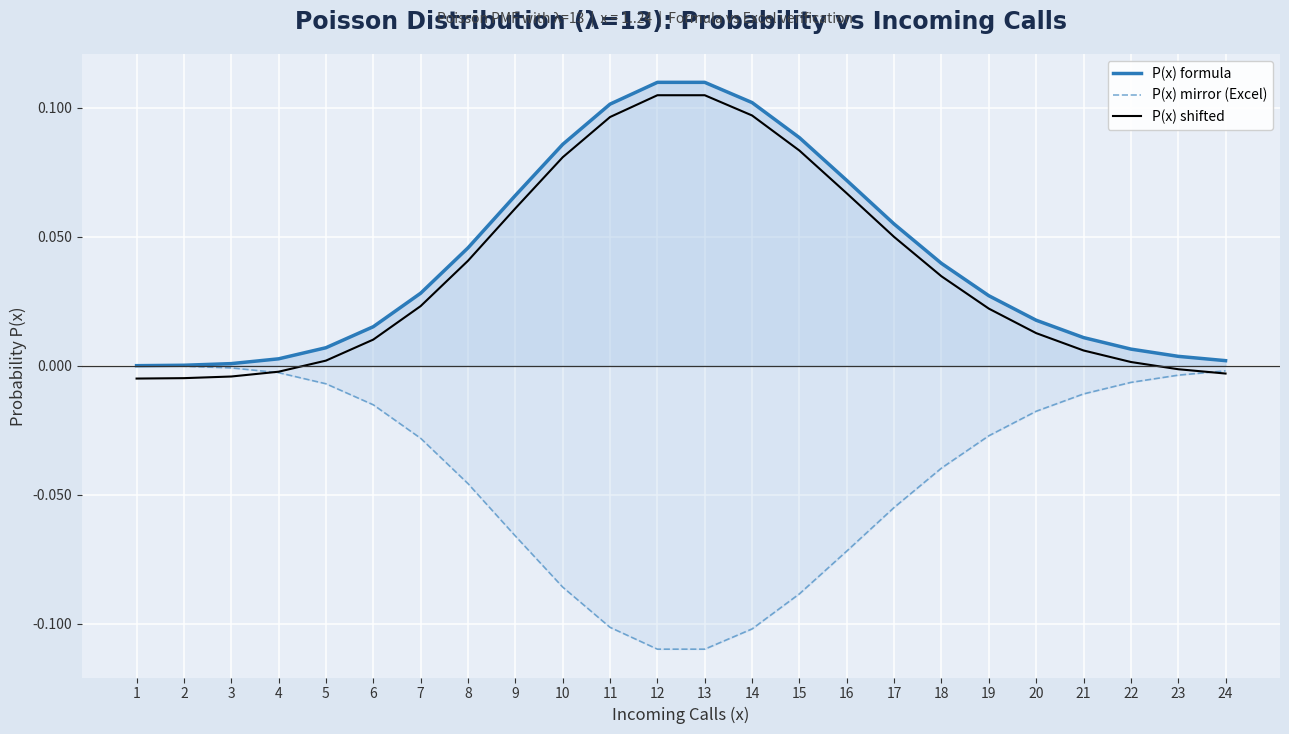

What are all the series names shown in the legend?

P(x) formula, P(x) mirror (Excel), P(x) shifted